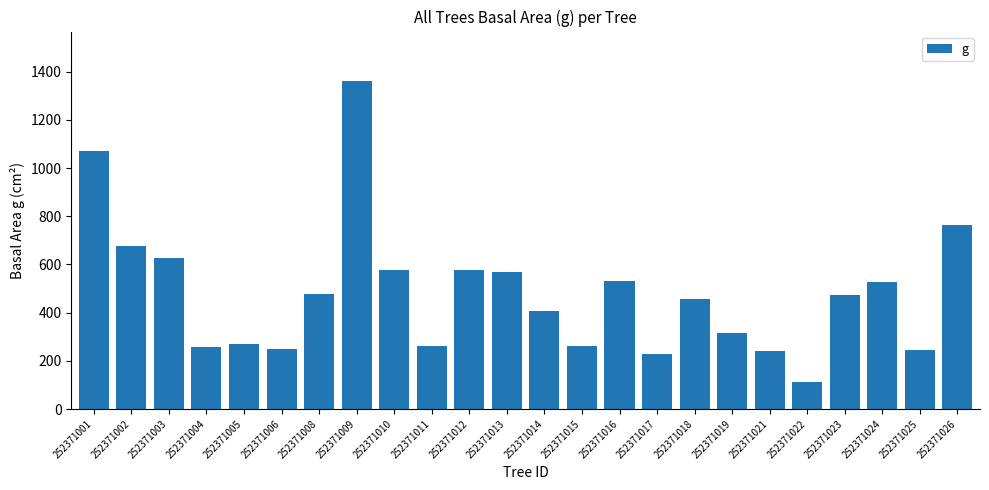

Count the number of data series in this chart.

1